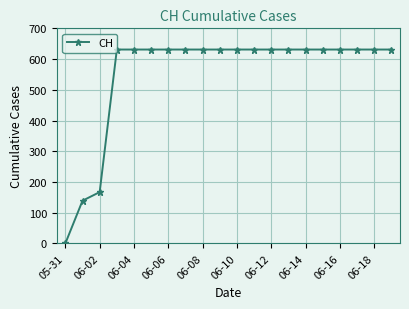

What is the difference between the maximum and minimum values?

631